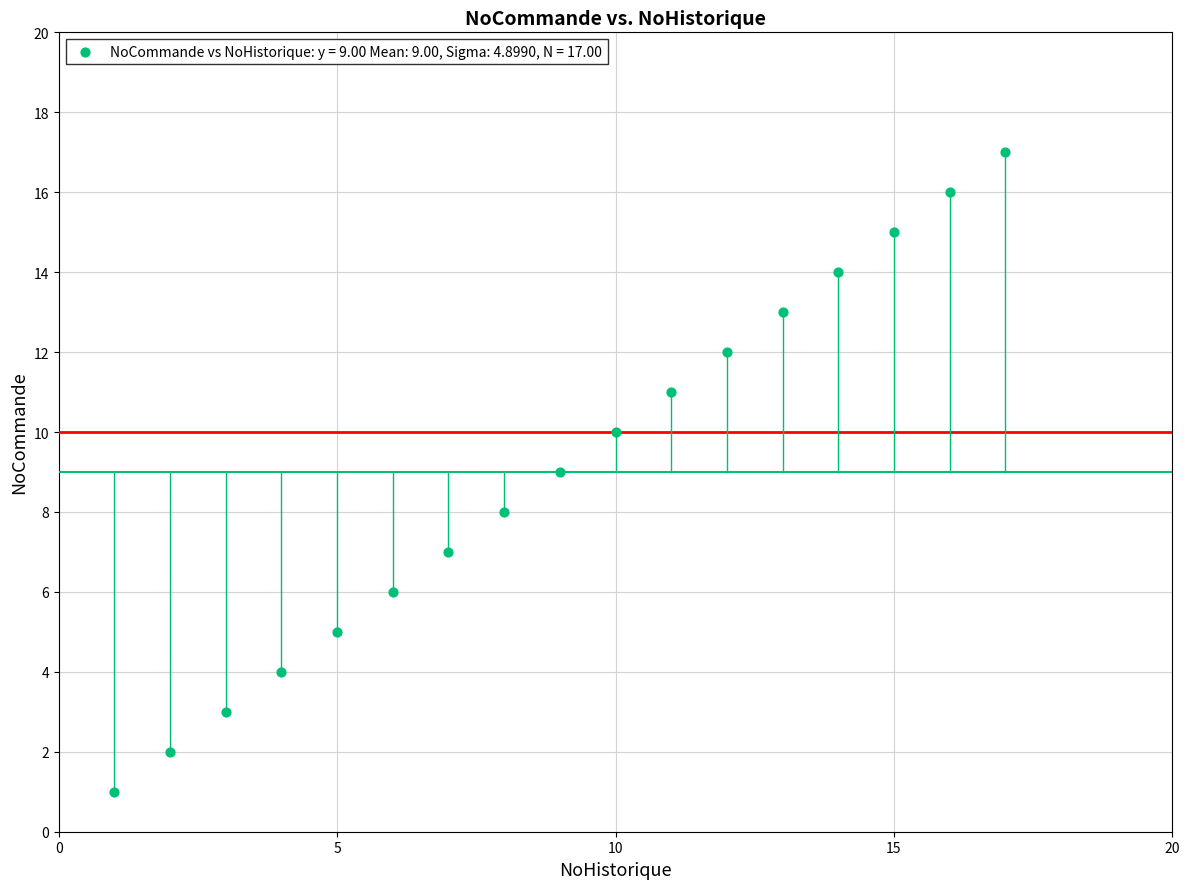

What is the range of Y values (max minus min)?

16